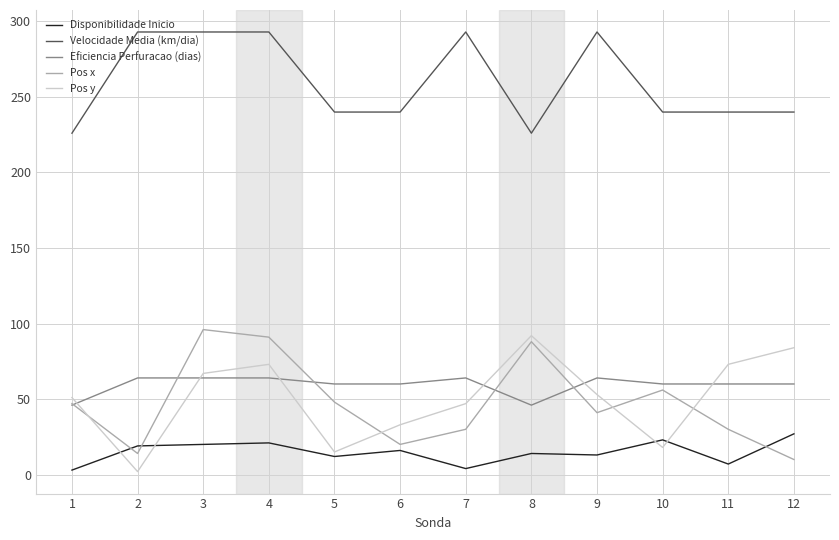

Rank the series by their maximum value, from highest to lowest.

Velocidade Media (km/dia), Pos x, Pos y, Eficiencia Perfuracao (dias), Disponibilidade Inicio